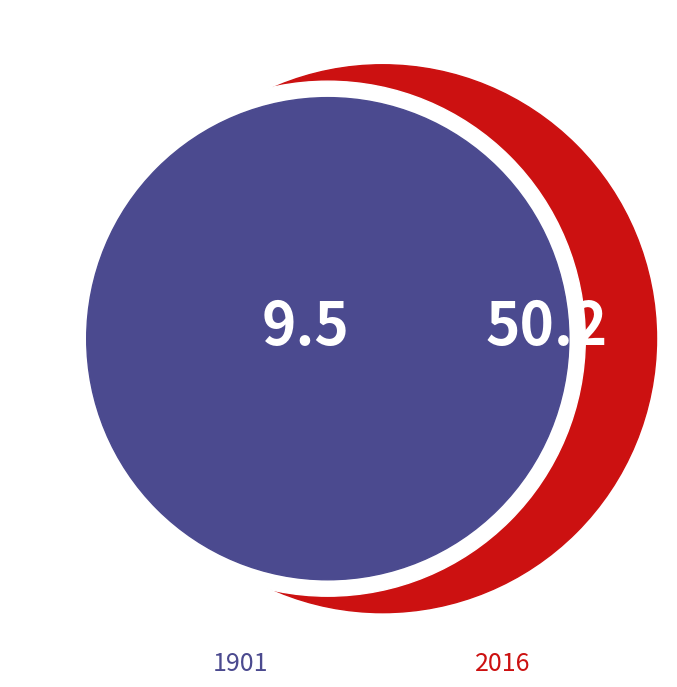

Is it true that 1901 is 6% of the pie?

False